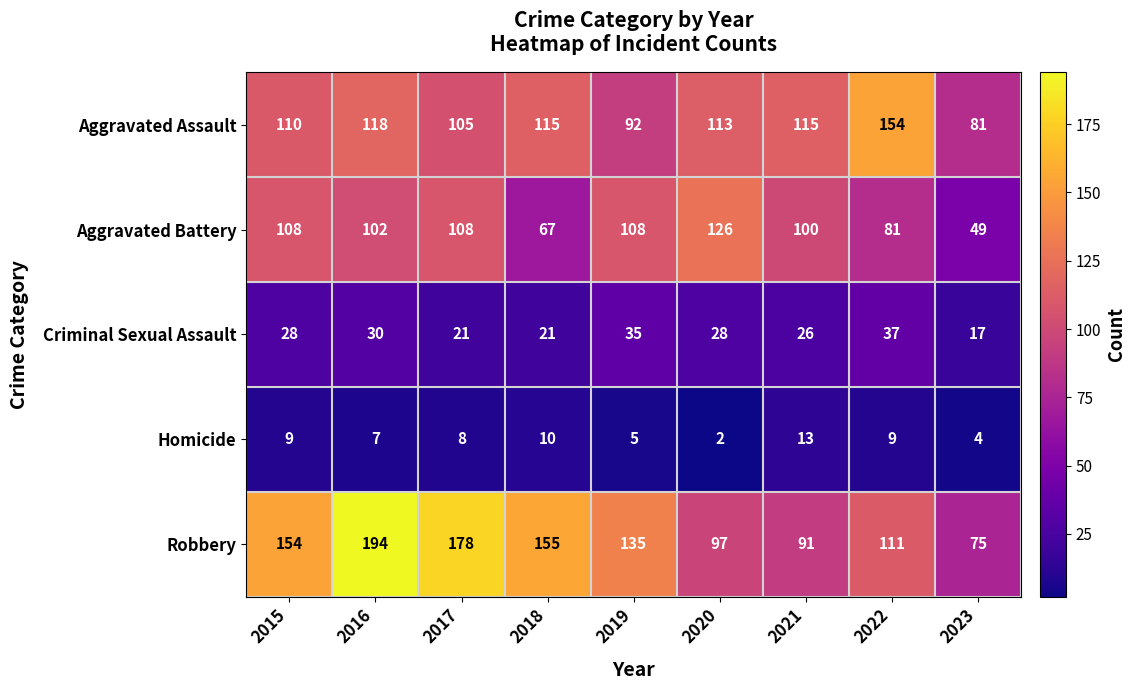

What is the minimum value shown in the chart?

2